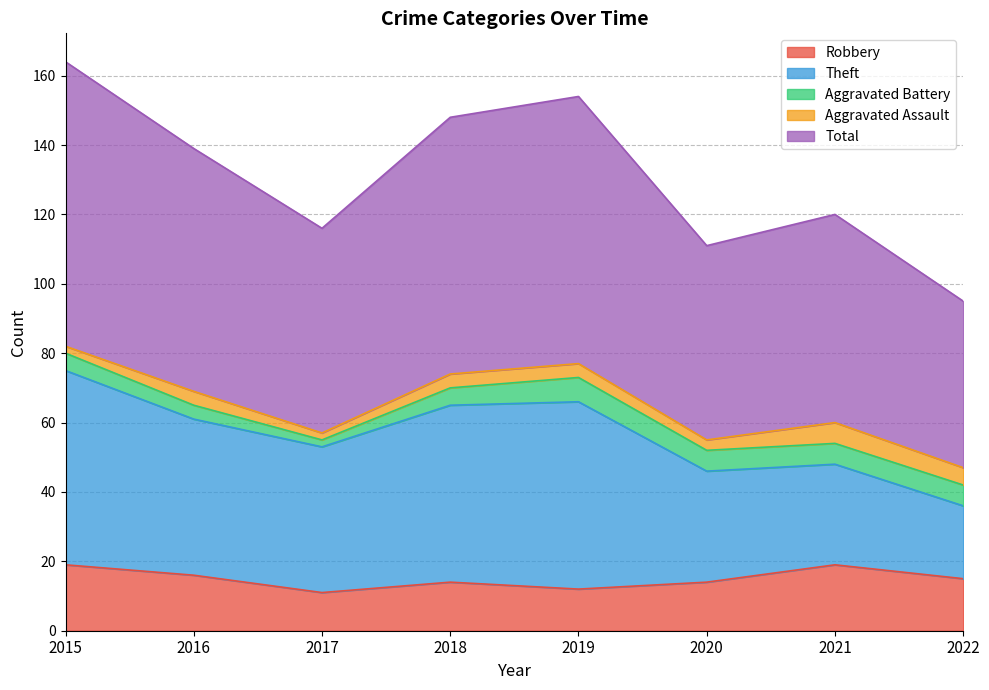

Which category has the highest value in the Aggravated Assault series?

2021